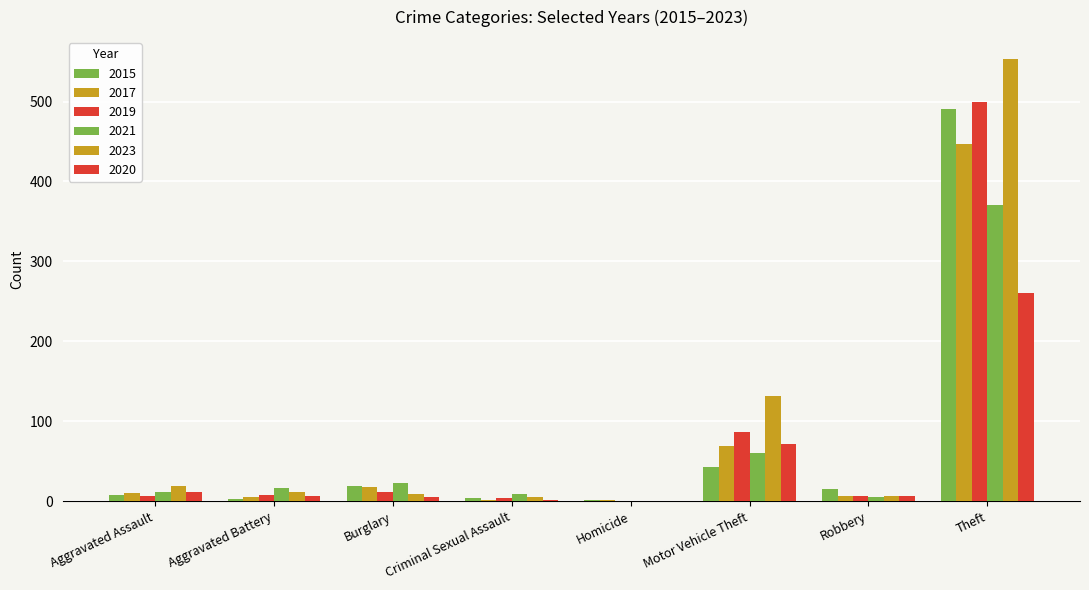

How many distinct data groups are displayed?

6